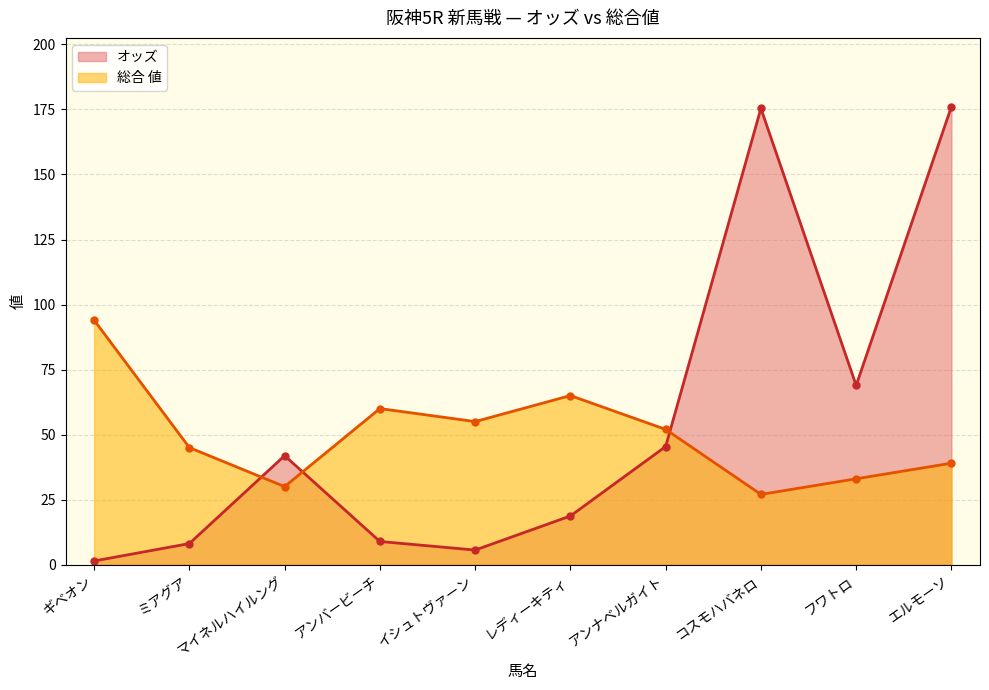

How many values in the 総合 値 series are below 52?

5